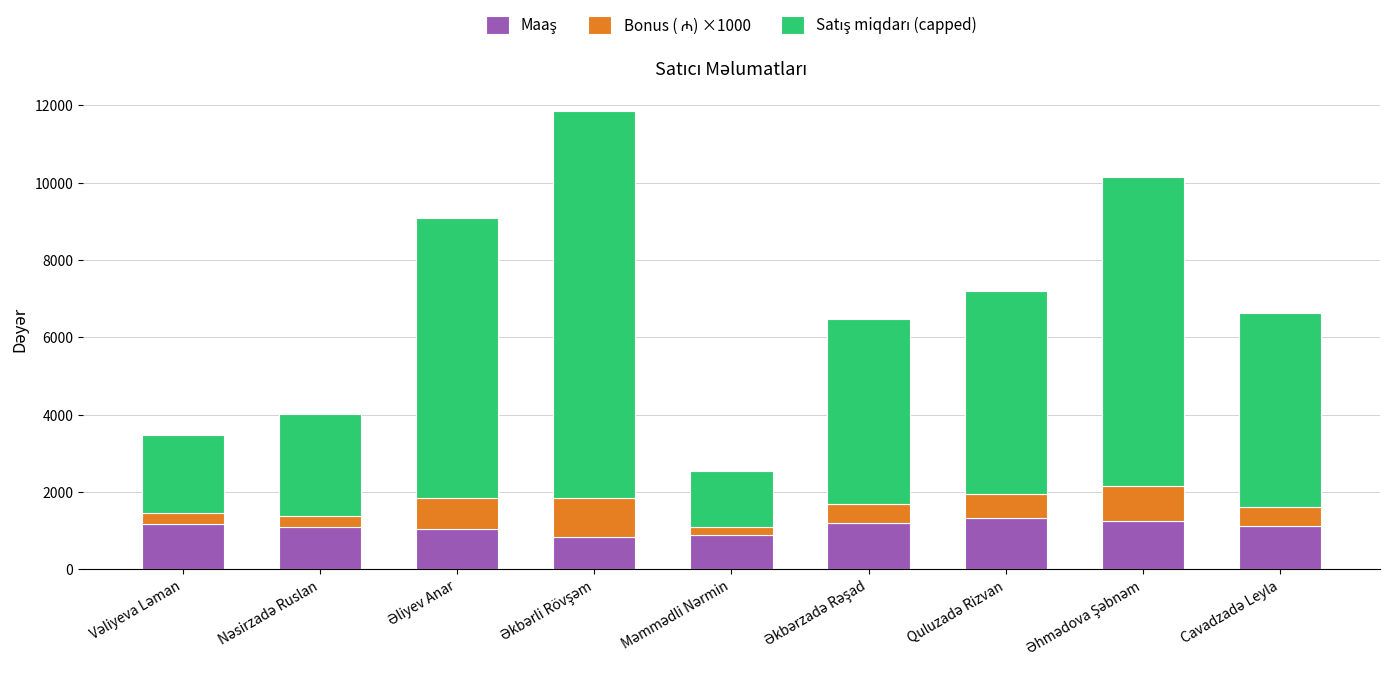

What is the difference between the Bonus ( ₼) ×1000 values at Quluzadə Rizvan and Əhmədova Şəbnəm?

300